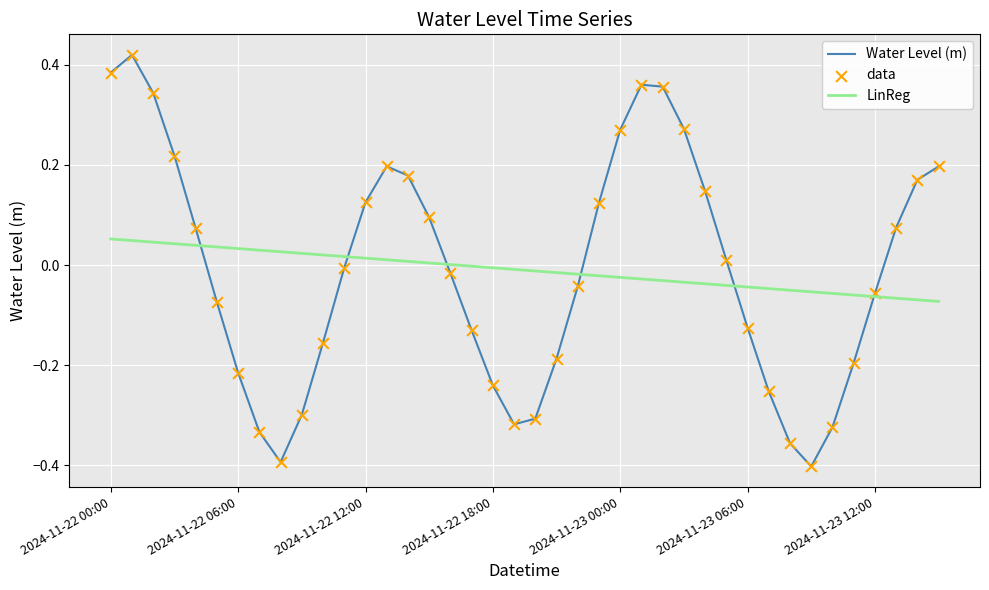

Which series has the largest range (max minus min)?

Water Level (m)